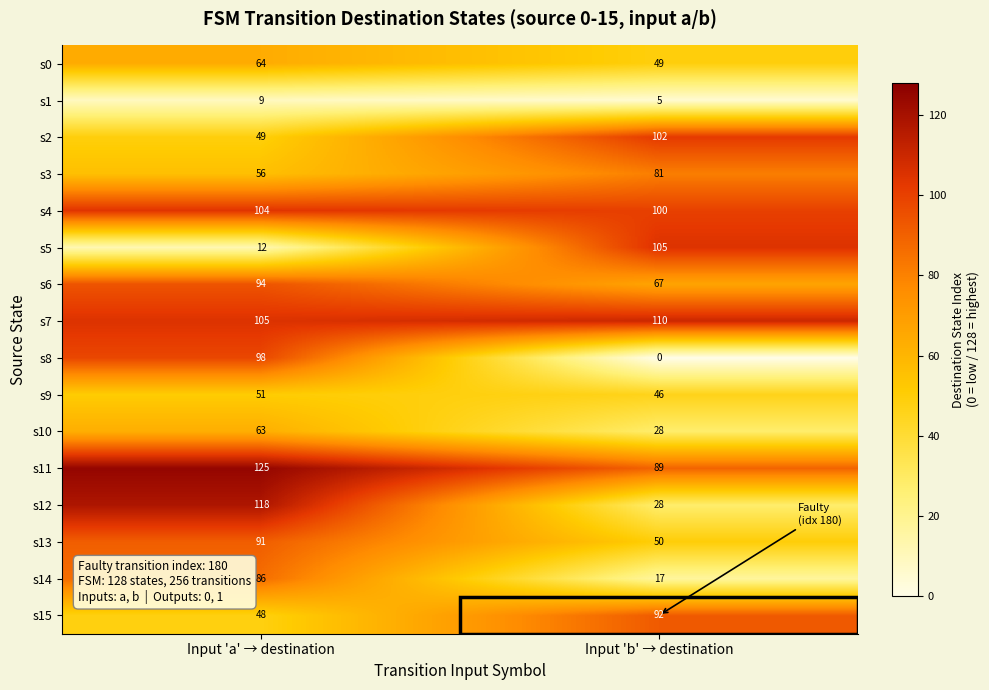

Is it true that s0 equals 114 at Input 'a' → destination?

False